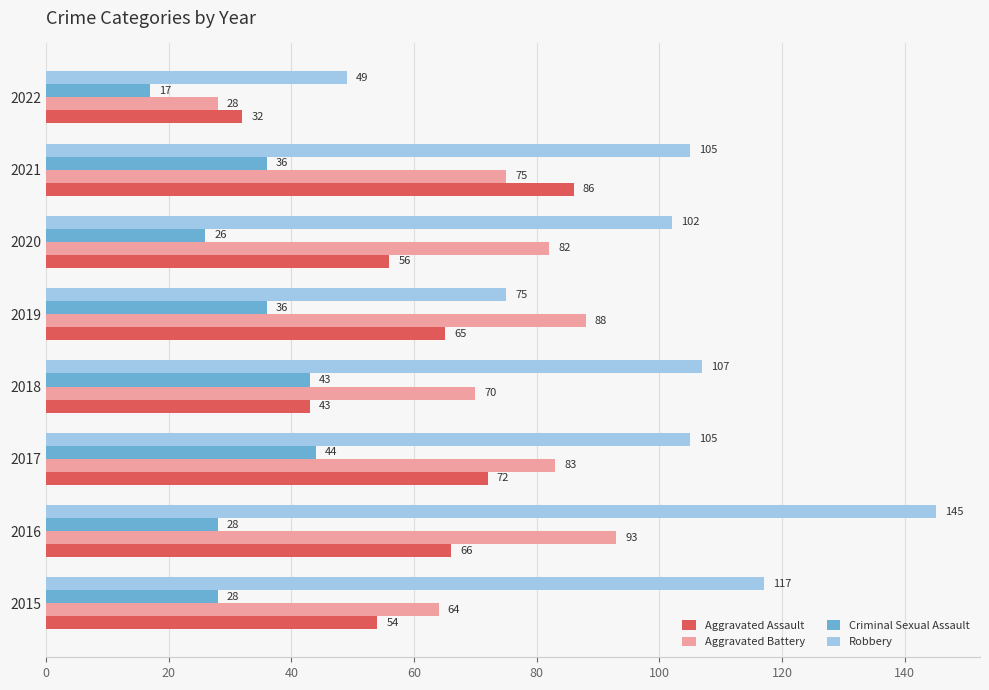

What is the average value of the Robbery series?

101